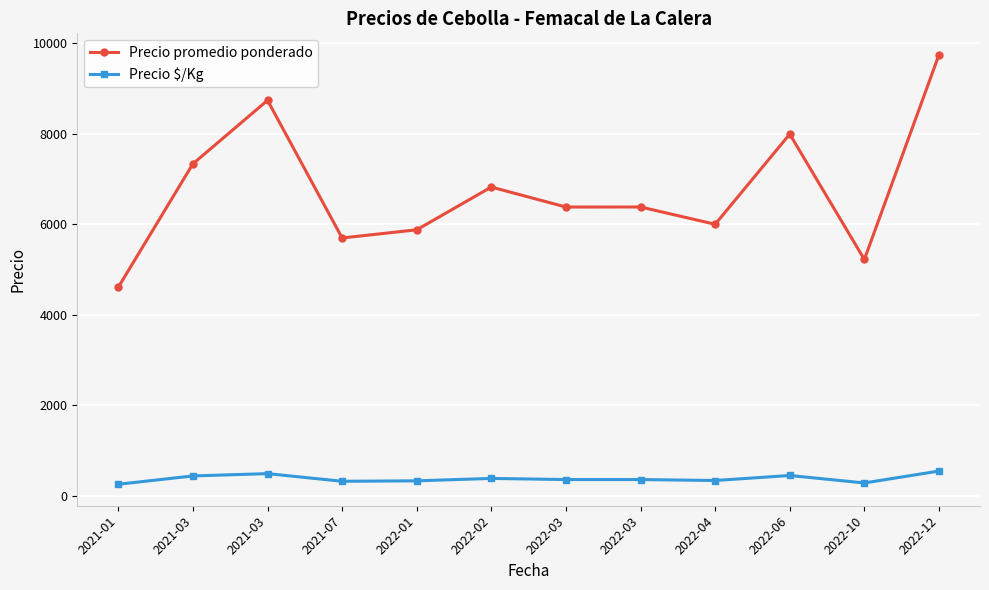

What are all the series names shown in the legend?

Precio promedio ponderado, Precio $/Kg